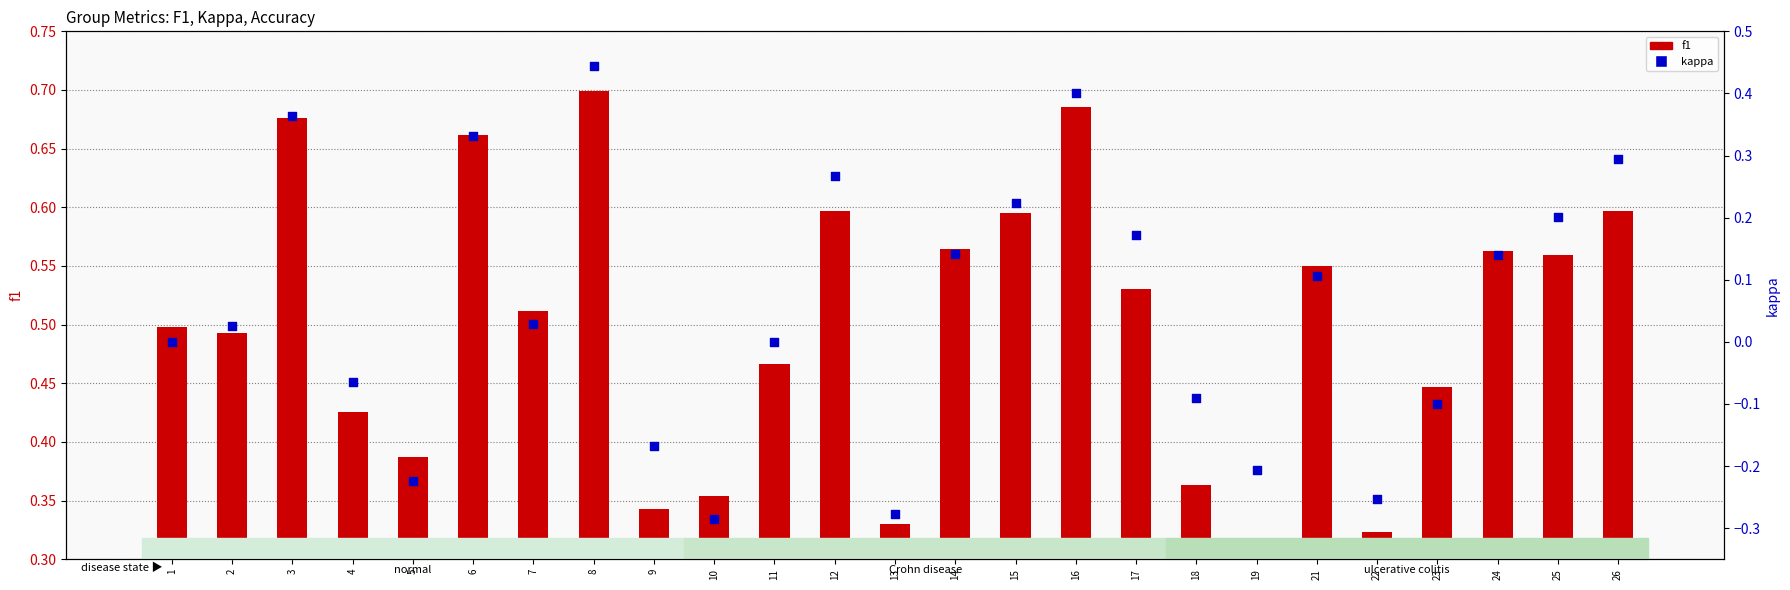

Which series has the widest spread of Y values?

kappa